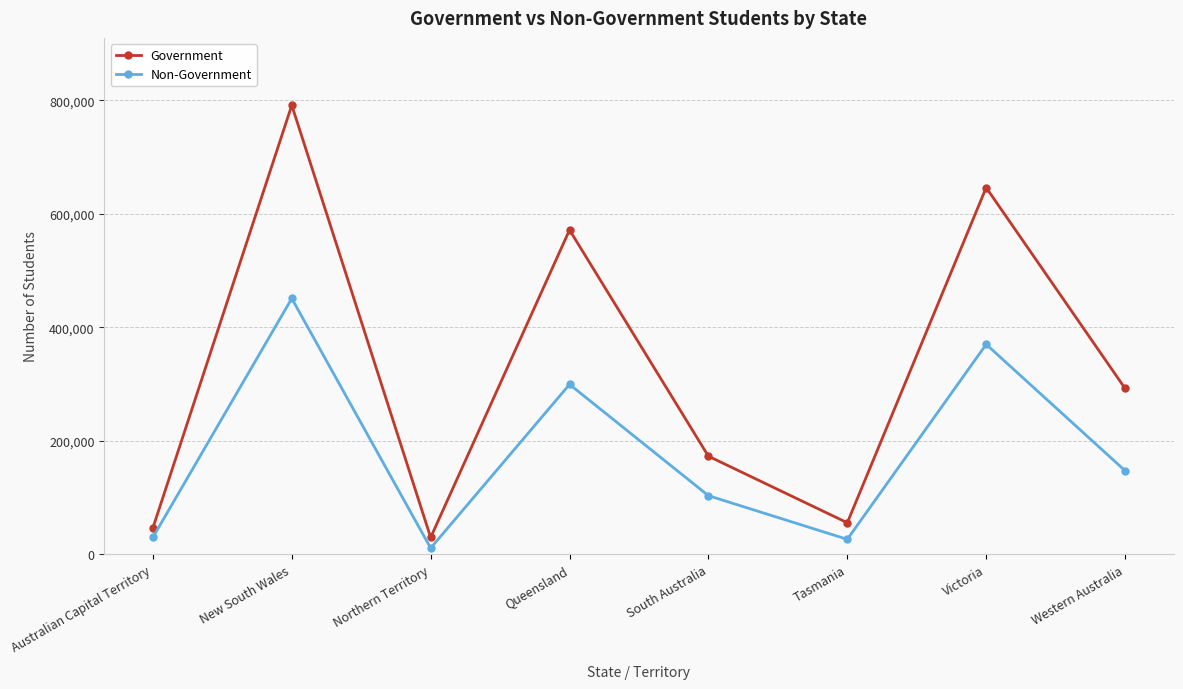

What is the minimum value shown in the chart?

10652